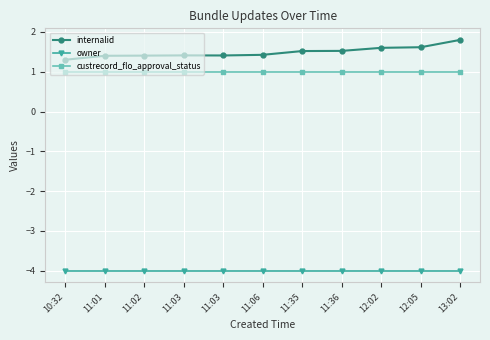

What is the highest value of the custrecord_flo_approval_status series?

1.0